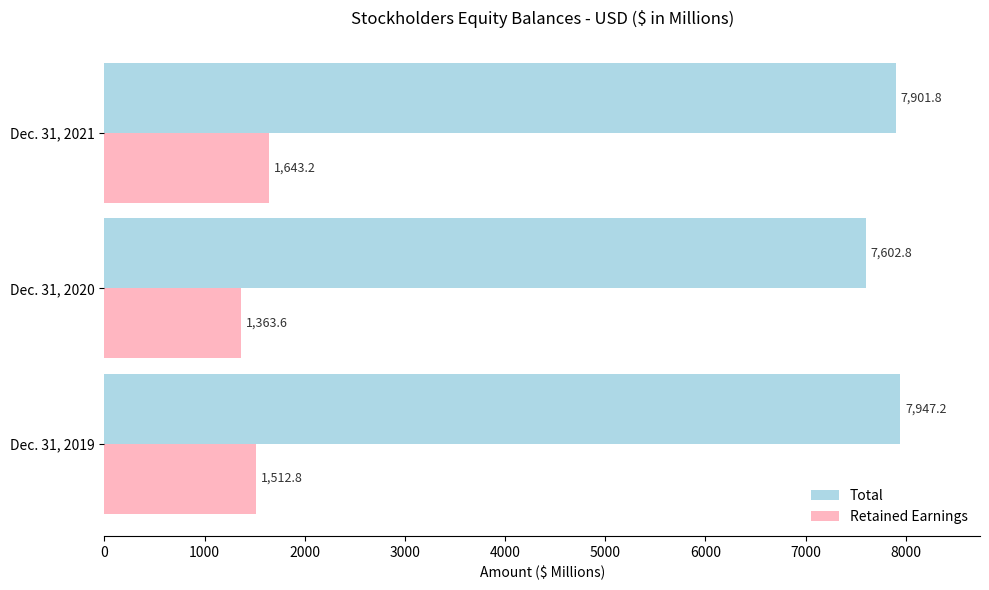

What is the lowest value of the Retained Earnings series?

1363.6